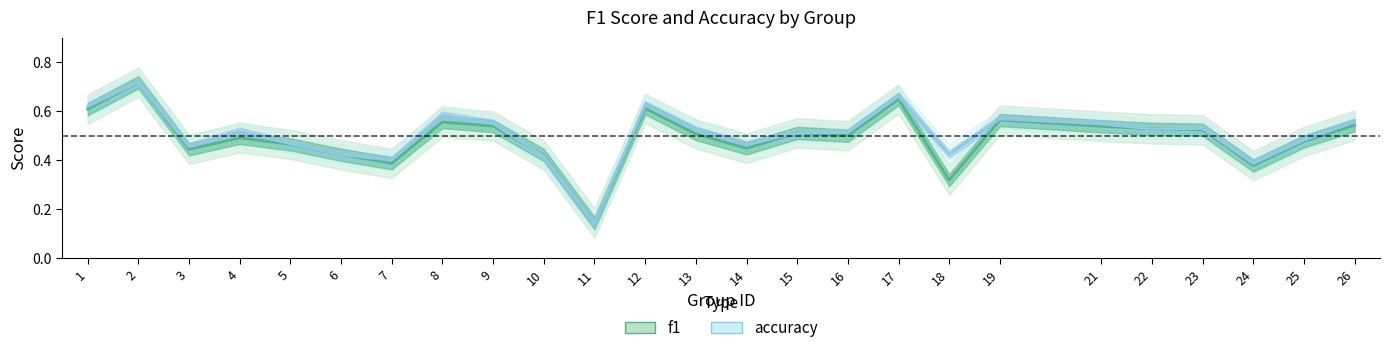

How many intersections are there between accuracy and f1?

3